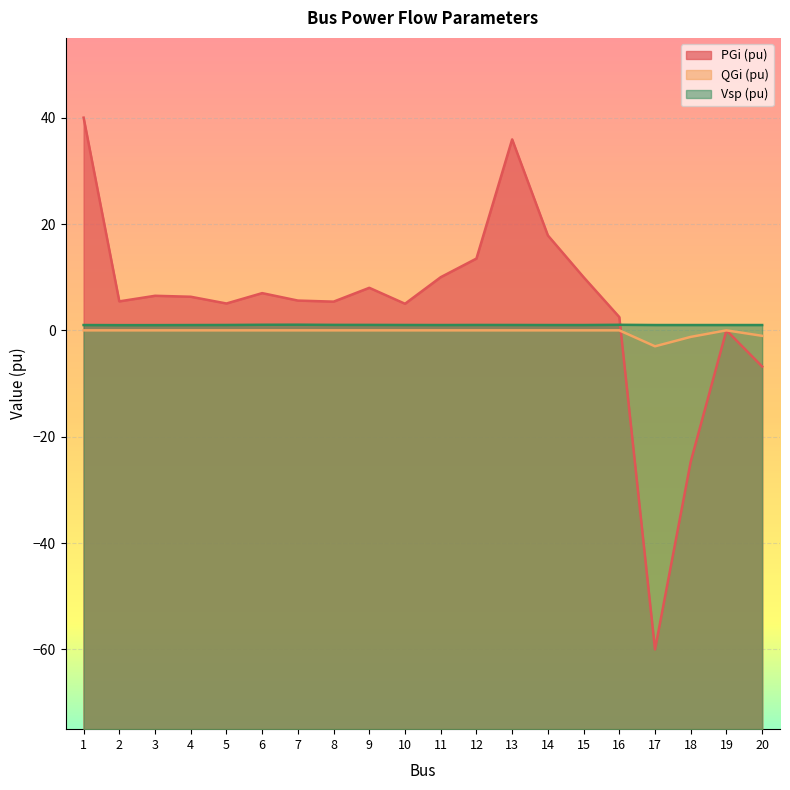

Which category has the lowest value across all series?

17